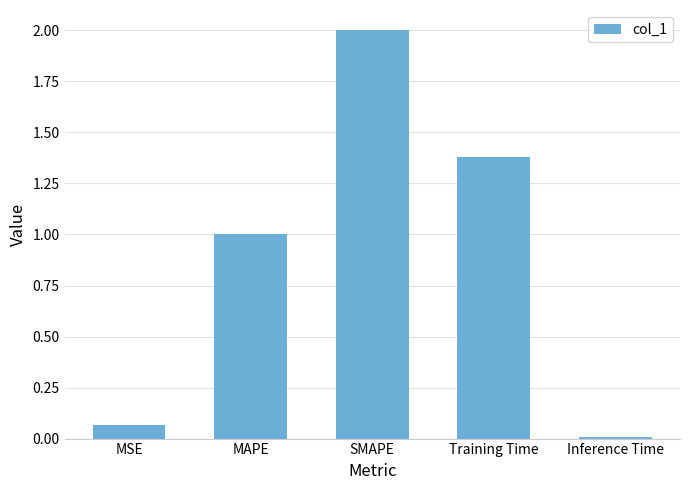

At which label is the value closest to 1?

MAPE